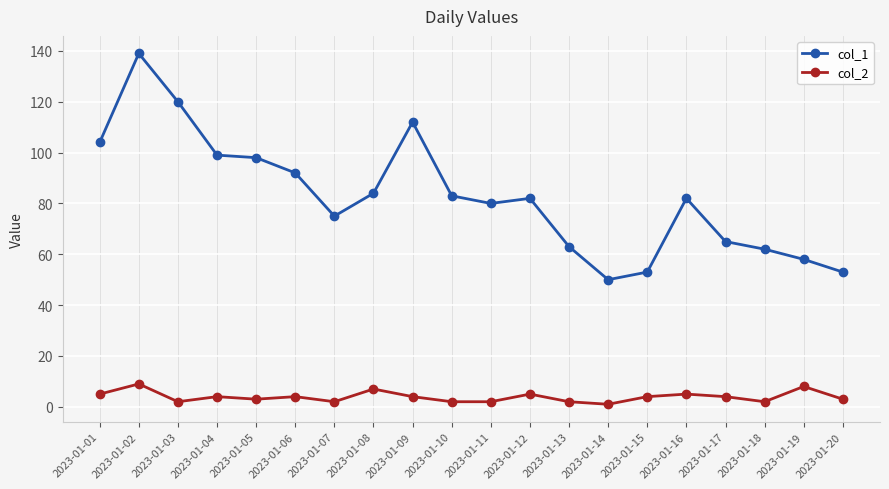

Reading left to right, what are all the values shown in this chart?

col_1: 104	139	120	99	98	92	75	84	112	83	80	82	63	50	53	82	65	62	58	53
col_2: 5	9	2	4	3	4	2	7	4	2	2	5	2	1	4	5	4	2	8	3